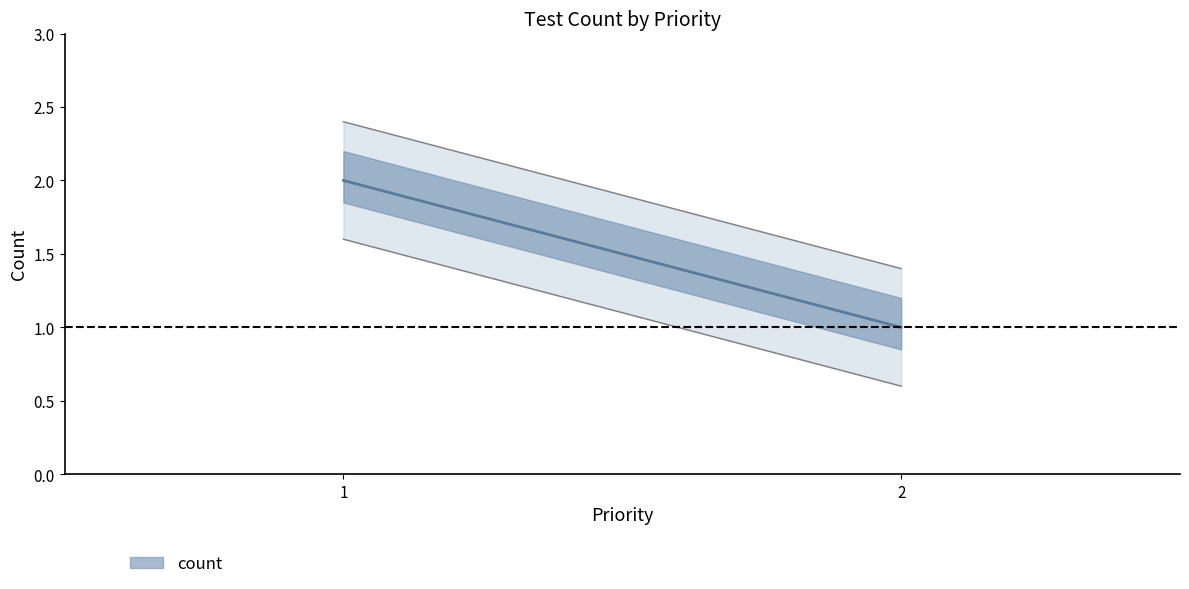

How many values are below 2?

1